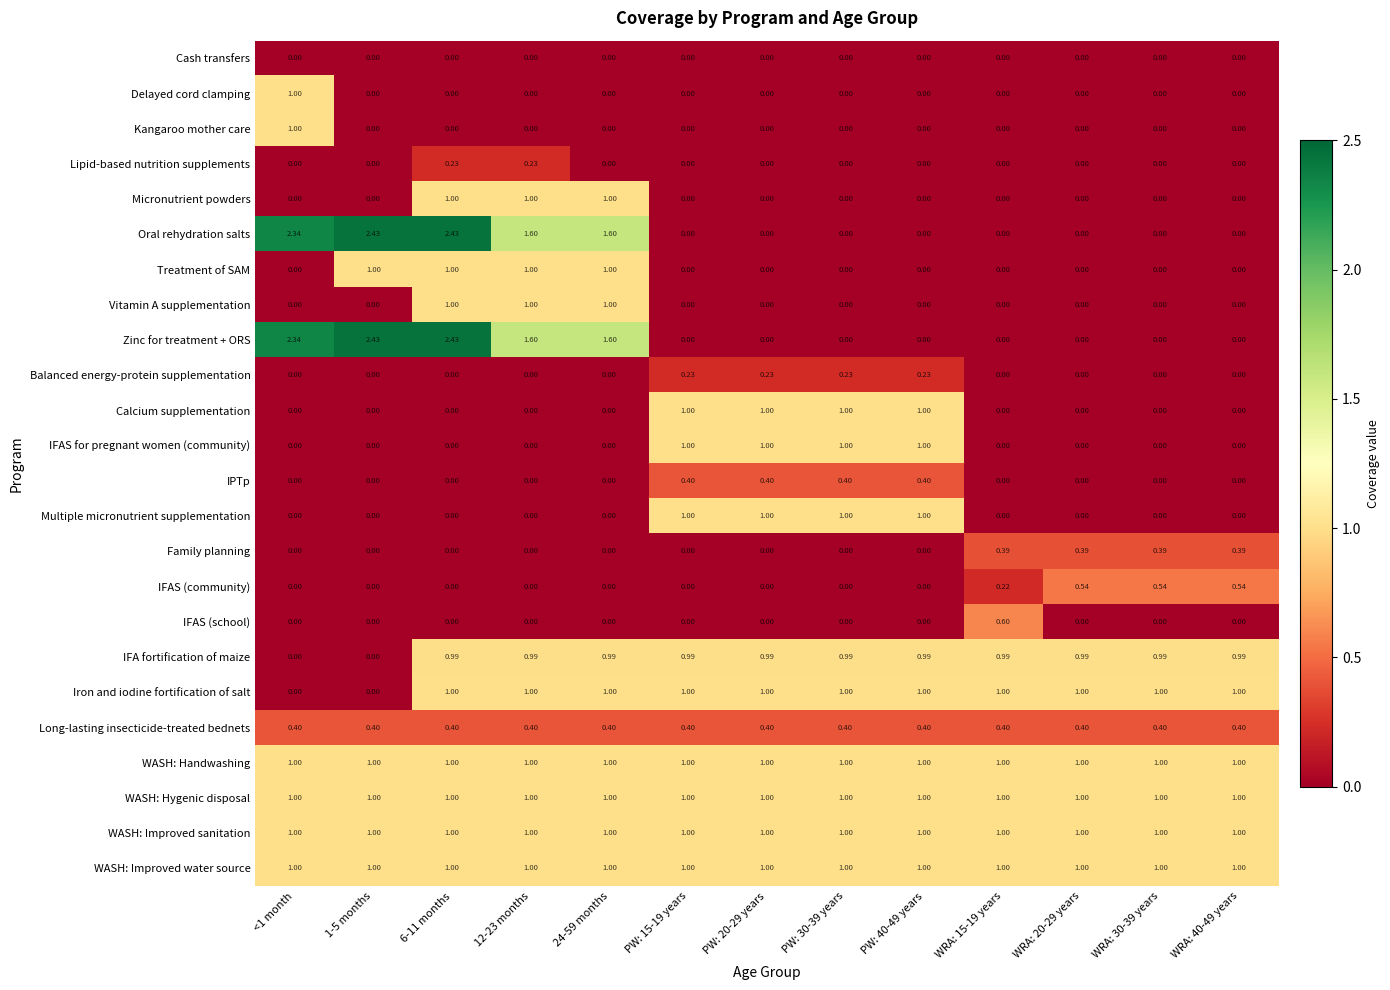

Is the value of Iron and iodine fortification of salt at WRA: 30-39 years greater than the value of Oral rehydration salts at WRA: 30-39 years?

Yes